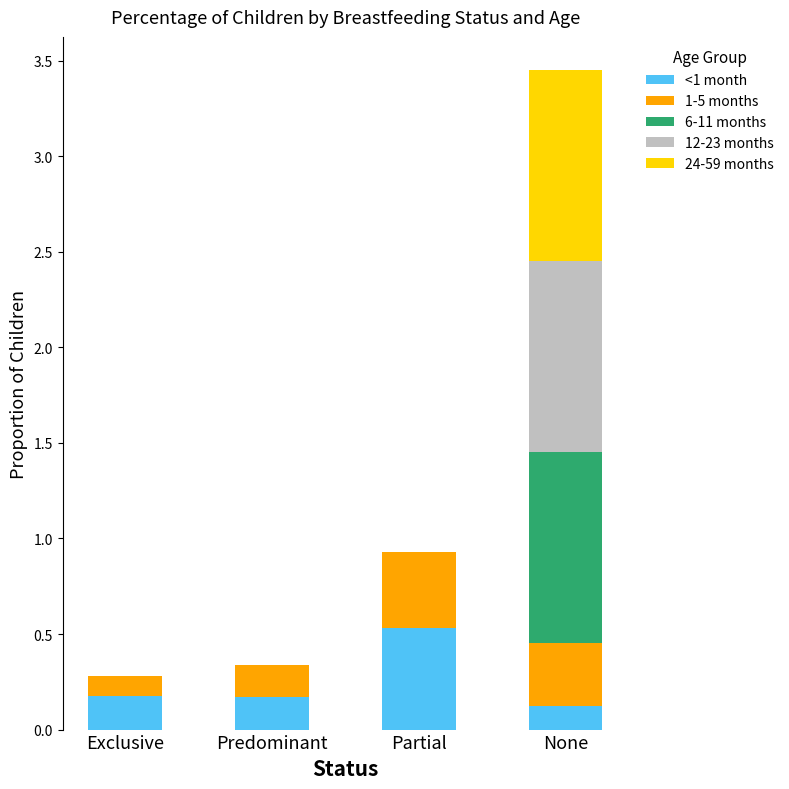

The <1 month series shows 0.5 at Partial. True or false?

True